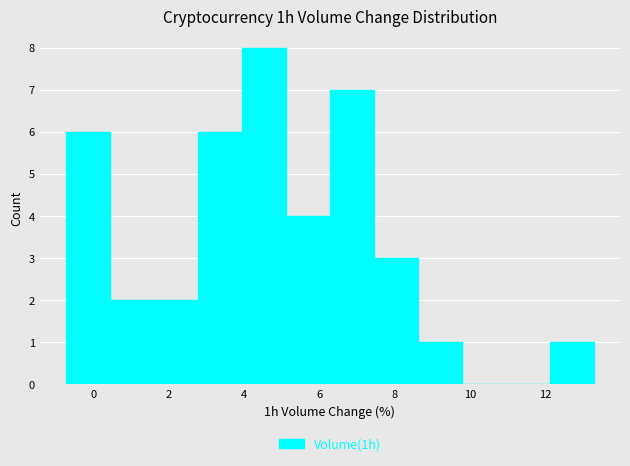

Reading left to right, transcribe this chart: for each bar, give the range it covers on the x-axis and its height. Neither the bar edges nor the heights are printed on the chart, so give them approximately, as read against the axes.

-0.8 to 0.4: 6
0.4 to 1.6: 2
1.6 to 2.8: 2
2.8 to 4.0: 6
4.0 to 5.2: 8
5.2 to 6.2: 4
6.2 to 7.4: 7
7.4 to 8.6: 3
8.6 to 9.8: 1
9.8 to 11.0: 0
11.0 to 12.2: 0
12.2 to 13.2: 1